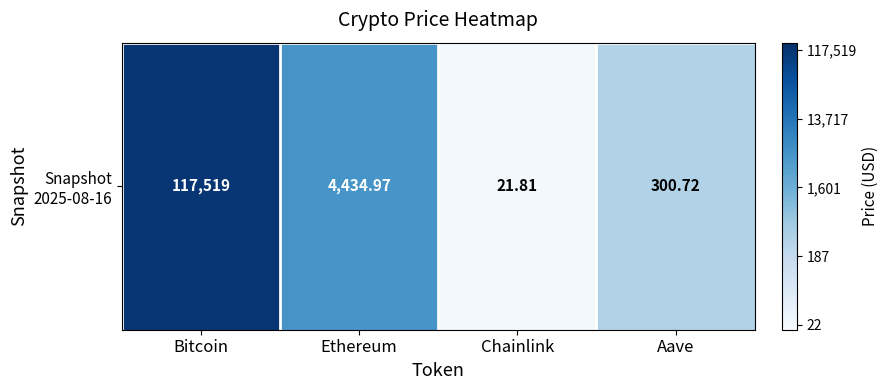

How many values exceed 3?

2